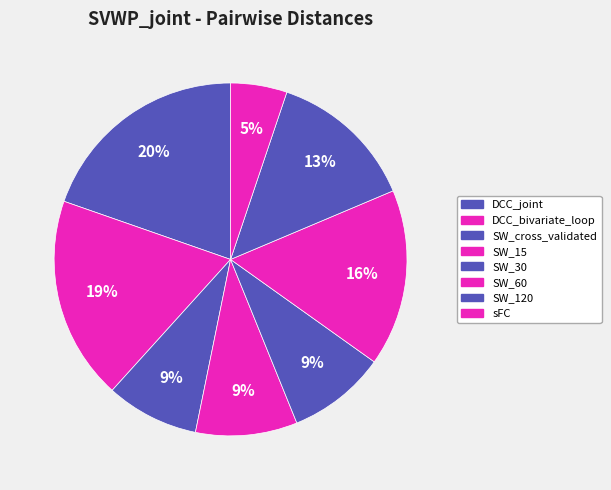

Which slice is the smallest?

sFC